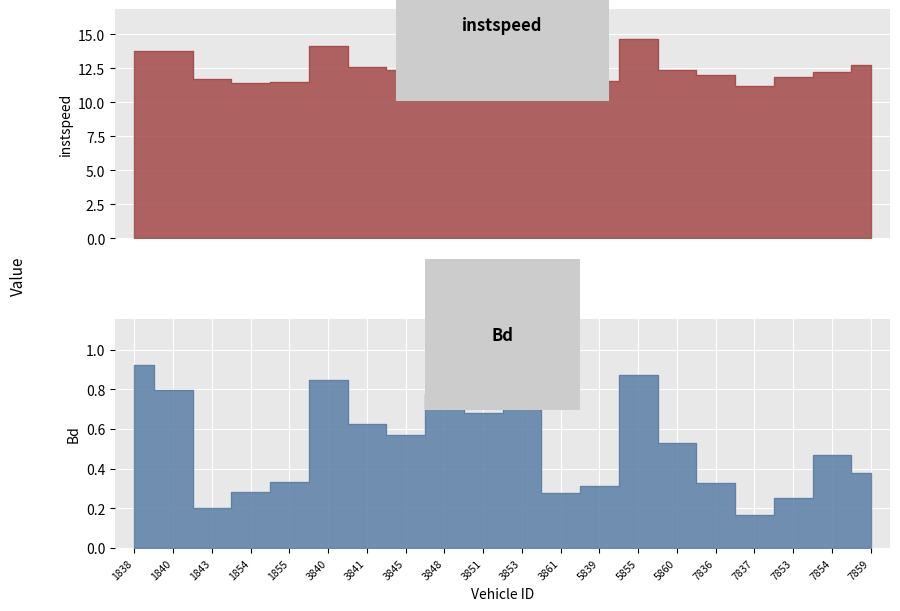

What is the minimum value shown in the chart?

0.2